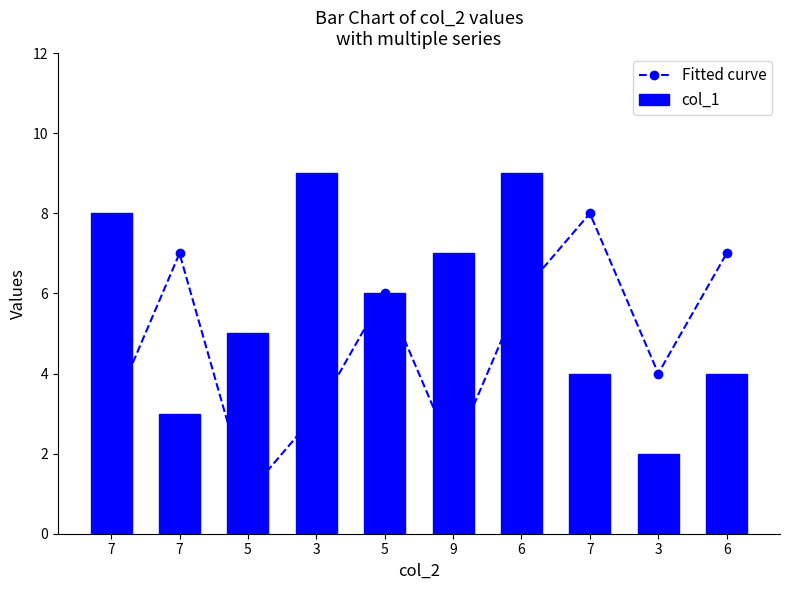

True or false: col_1 has a value of 4 at 7.

True